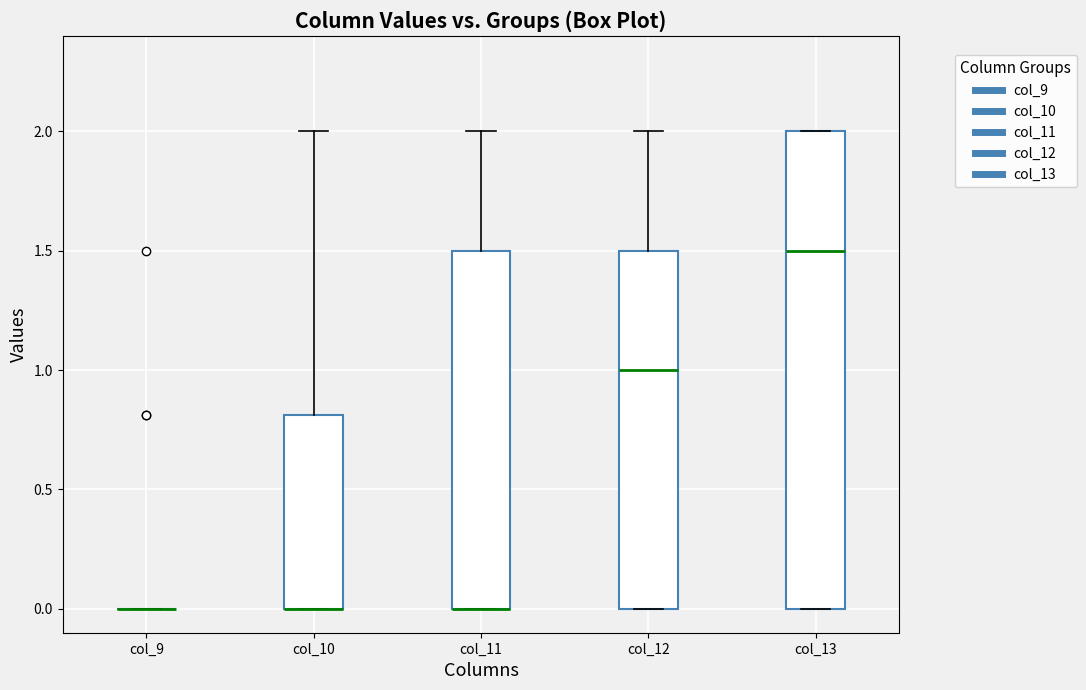

Reading left to right, transcribe this box plot: for each box, give where its median line is, the range the box spans, and where its two whiskers end, as read against the y-axis. The values are not printed on the chart, so give them approximately, as read against the axis.

col_9: box collapsed to a line at 0.0, whiskers 0.0 to 0.0
col_10: median 0.0 (drawn on the box's lower edge), box 0.0 to 0.8, whiskers 0.0 to 2.0
col_11: median 0.0 (drawn on the box's lower edge), box 0.0 to 1.5, whiskers 0.0 to 2.0
col_12: median 1.0, box 0.0 to 1.5, whiskers 0.0 to 2.0
col_13: median 1.5, box 0.0 to 2.0, whiskers 0.0 to 2.0